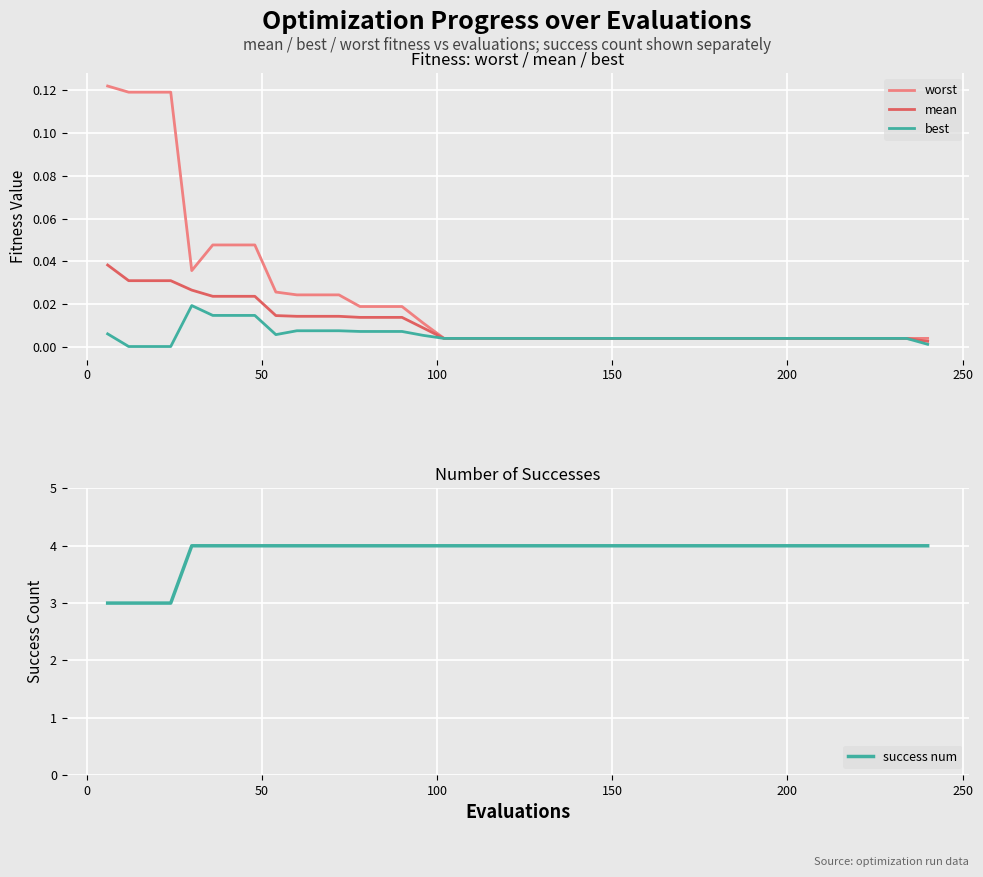

What is the minimum value for success num?

3